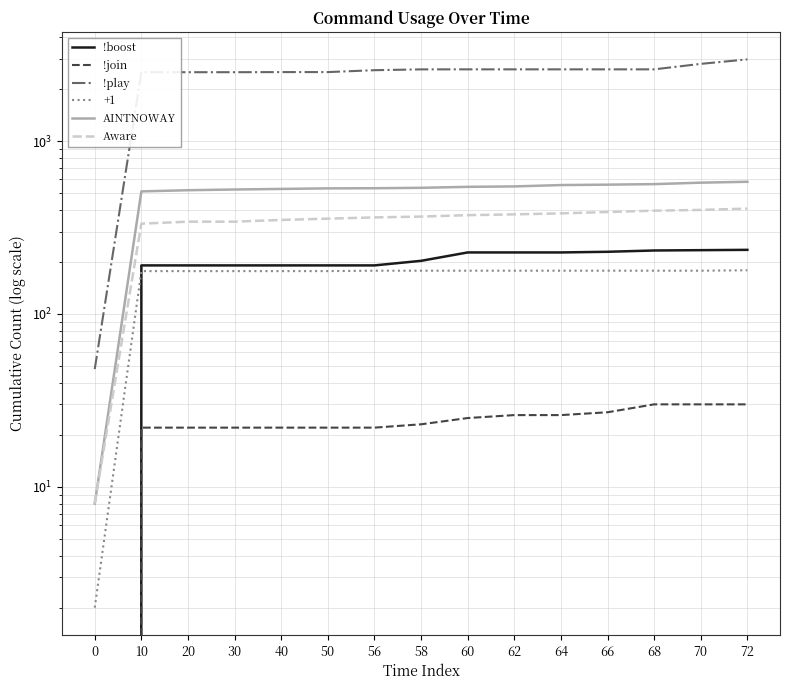

How many values in the !boost series exceed 203?

7